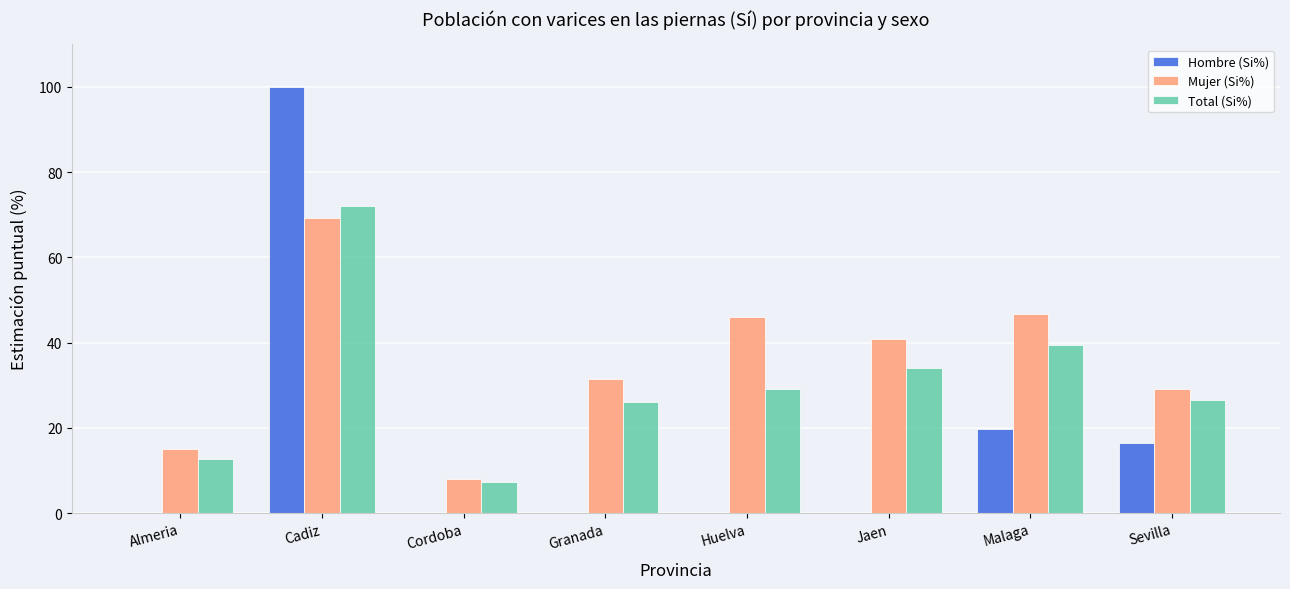

Between Malaga and Sevilla, which series saw the biggest shift?

Mujer (Si%)